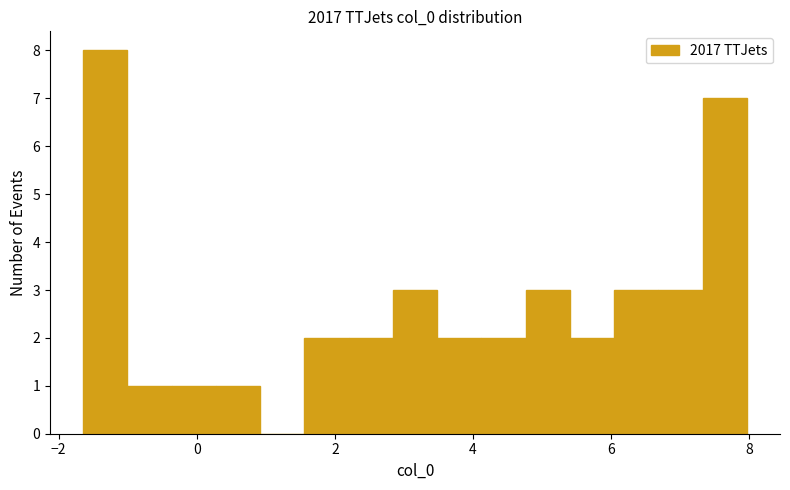

Around what value on the x-axis is the tallest bar? Give the approximate position of its centre, as read against the axis.

-1.4